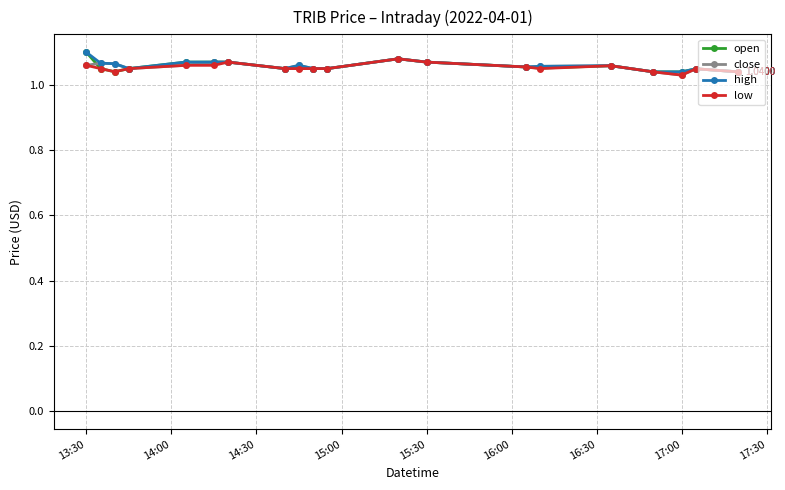

True or false: open has more than 0 interior local peaks.

True